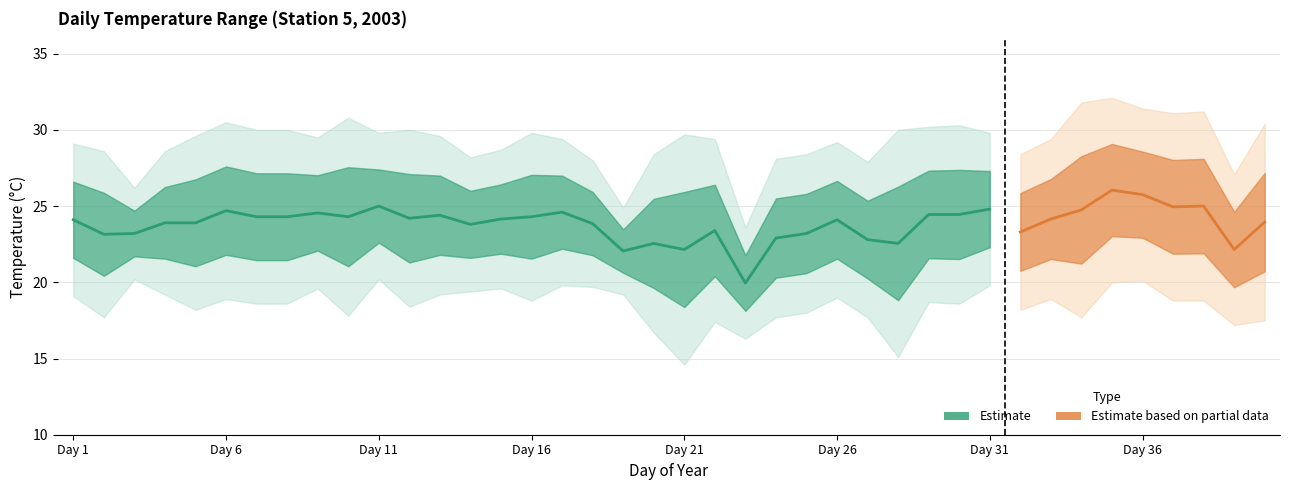

Reading left to right, list all the values displayed in this chart.

Max Temp: 1=29.1	2=28.6	3=26.2	4=28.6	5=29.6	6=30.5	7=30.0	8=30.0	9=29.5	10=30.8	11=29.8	12=30.0	13=29.6	14=28.2	15=28.7	16=29.8	17=29.4	18=28.0	19=24.9	20=28.4	21=29.7	22=29.4	23=23.6	24=28.1	25=28.4	26=29.2	27=27.9	28=30.0	29=30.2	30=30.3	31=29.8	32=28.4	33=29.4	34=31.8	35=32.1	36=31.4	37=31.1	38=31.2	39=27.1	40=30.4
Temp Promedio: 1=24.1	2=23.1	3=23.2	4=23.9	5=23.9	6=24.7	7=24.3	8=24.3	9=24.6	10=24.3	11=25.0	12=24.2	13=24.4	14=23.8	15=24.1	16=24.3	17=24.6	18=23.9	19=22.1	20=22.6	21=22.1	22=23.4	23=19.9	24=22.9	25=23.2	26=24.1	27=22.8	28=22.6	29=24.4	30=24.4	31=24.8	32=23.3	33=24.1	34=24.8	35=26.1	36=25.8	37=24.9	38=25.0	39=22.1	40=23.9
Min Temp: 1=19.1	2=17.7	3=20.2	4=19.2	5=18.2	6=18.9	7=18.6	8=18.6	9=19.6	10=17.8	11=20.2	12=18.4	13=19.2	14=19.4	15=19.6	16=18.8	17=19.8	18=19.7	19=19.2	20=16.7	21=14.6	22=17.4	23=16.3	24=17.7	25=18.0	26=19.0	27=17.7	28=15.1	29=18.7	30=18.6	31=19.8	32=18.2	33=18.9	34=17.7	35=20.0	36=20.1	37=18.8	38=18.8	39=17.2	40=17.5